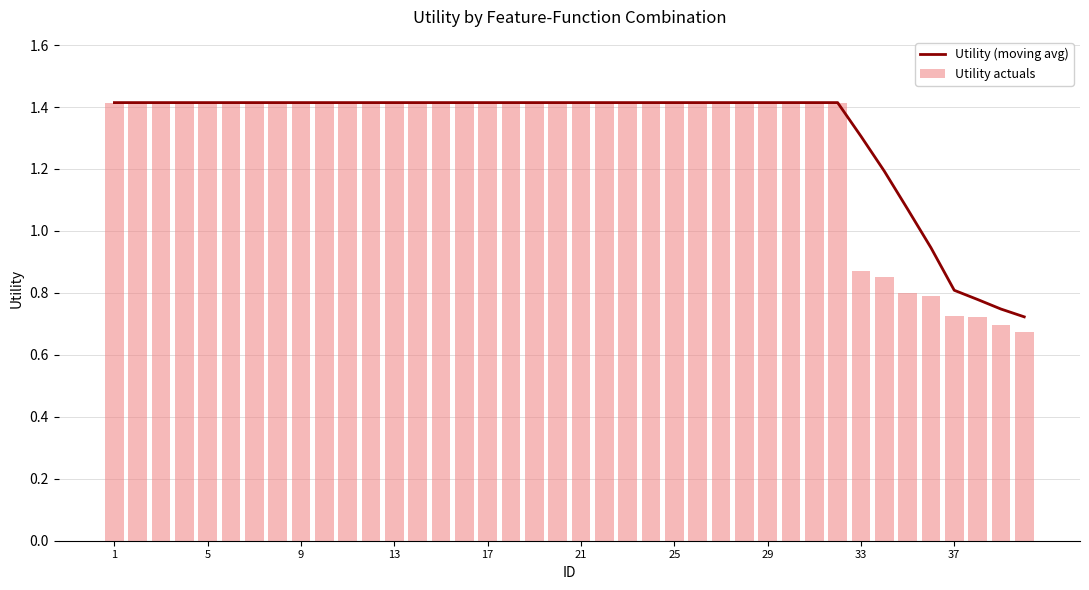

Which series has the largest total across all categories?

Utility (moving avg)